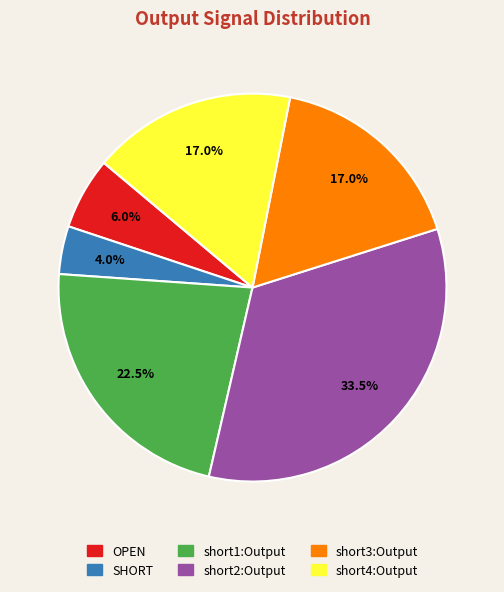

To the nearest percent, what is the average slice percentage?

17%